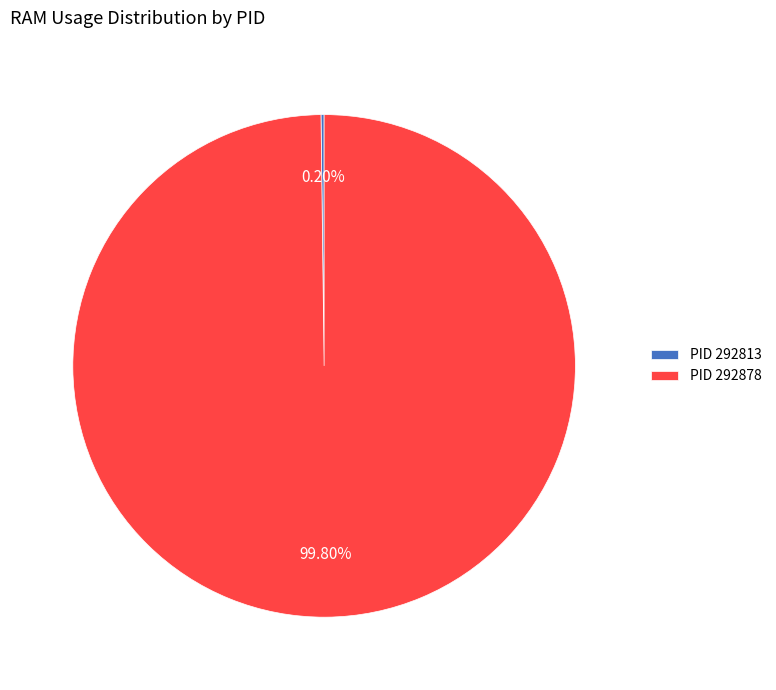

Which slice is the largest?

PID 292878